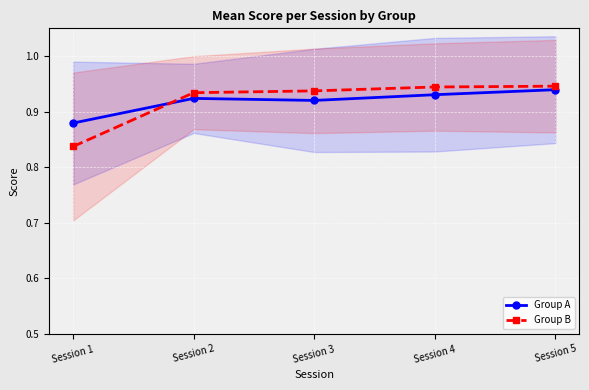

At Session 2, list the series in order from smallest to largest.

Group A, Group B